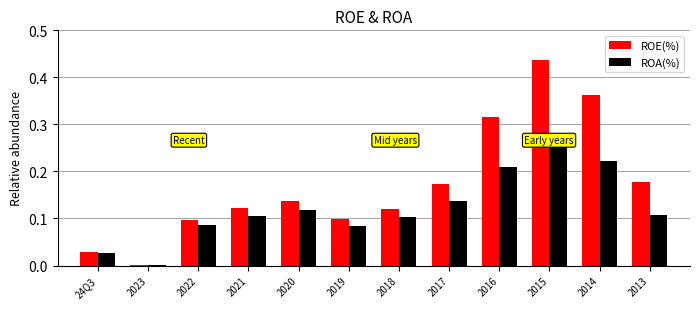

Is the value of ROE(%) at 2023 greater than the value of ROA(%) at 2014?

No